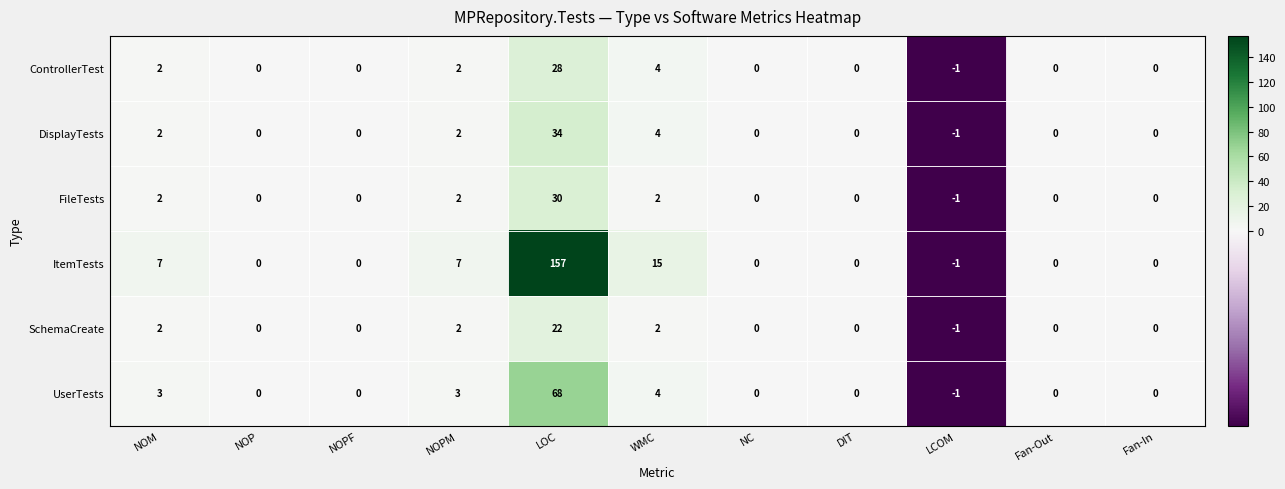

Is it true that UserTests equals -1 at LCOM?

True